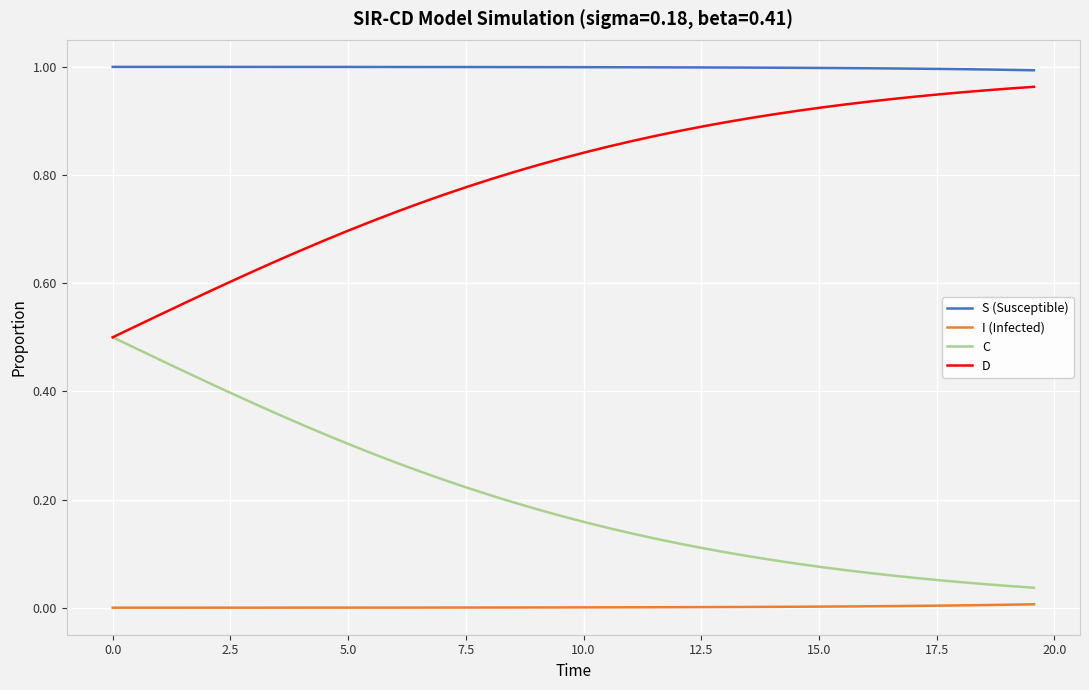

True or false: C and I (Infected) cross at least once.

False